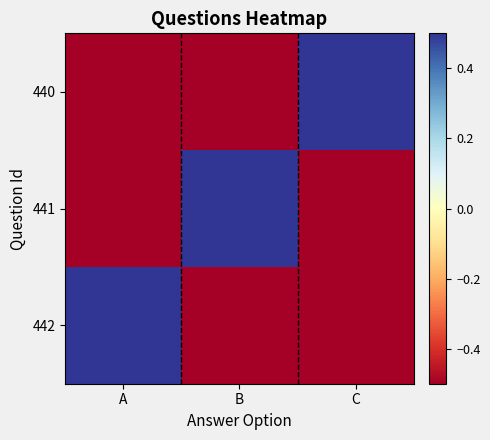

Which series has the largest range (max minus min)?

440